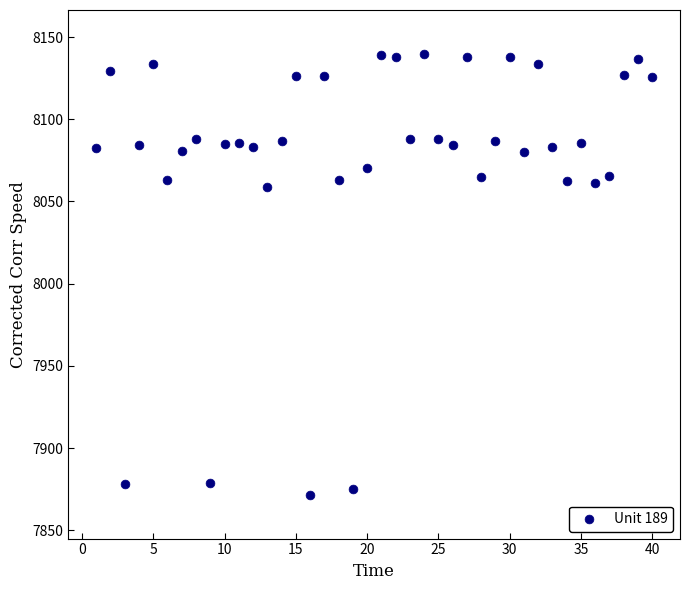

What is the range of X values (max minus min)?

39.0